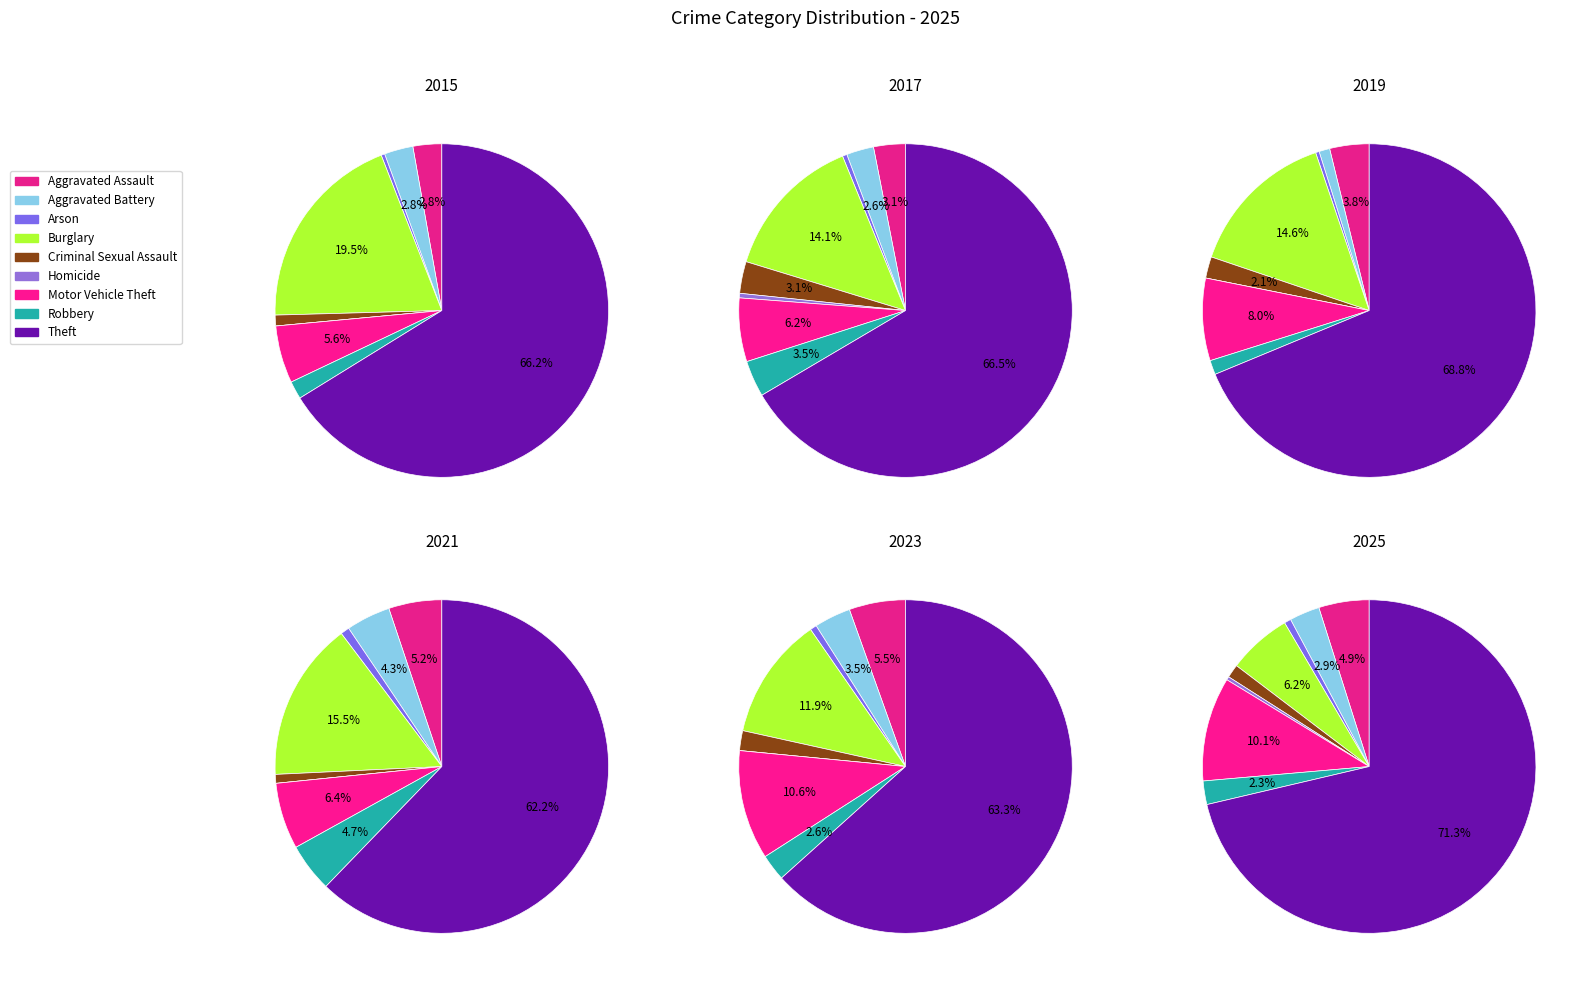

Rank the categories by value from lowest to highest.

Homicide, Arson, Criminal Sexual Assault, Robbery, Aggravated Battery, Aggravated Assault, Burglary, Motor Vehicle Theft, Theft